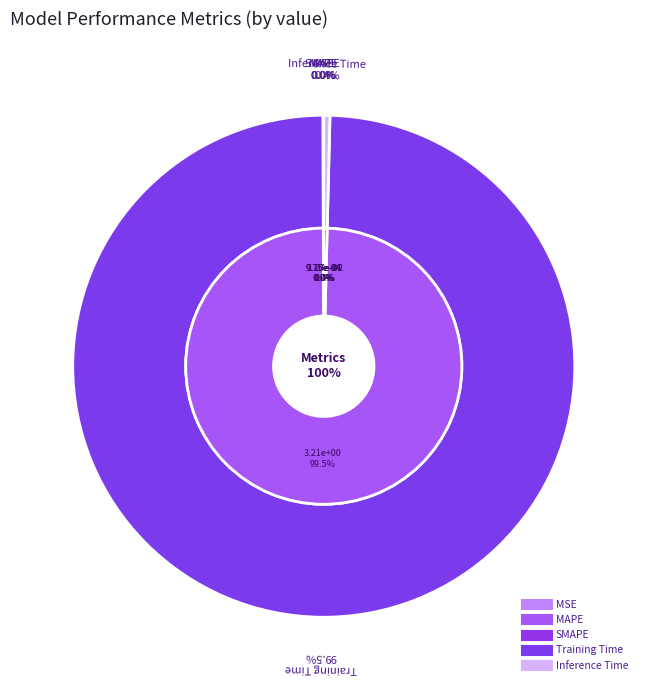

To the nearest percent, what is the average slice percentage?

20%